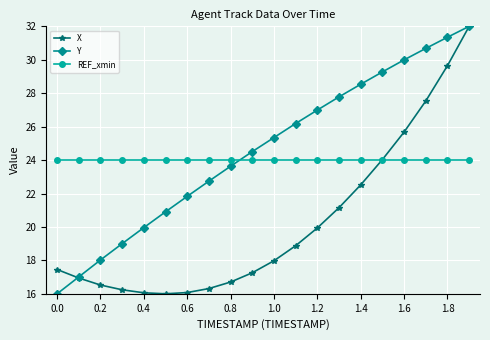

How many data points does each series have?

20